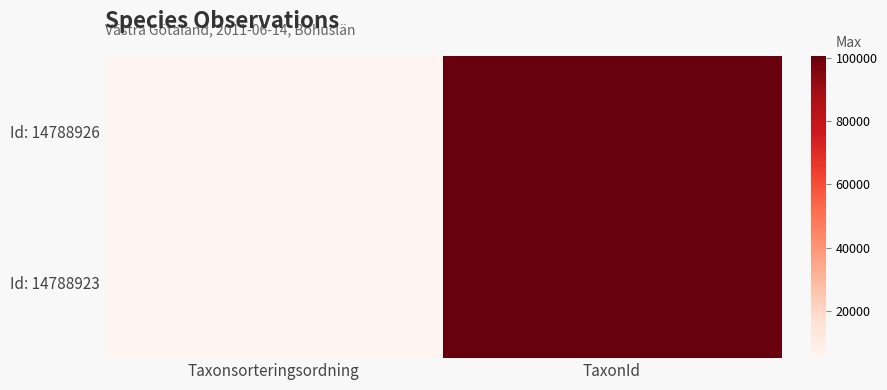

What is the greatest value displayed?

100572